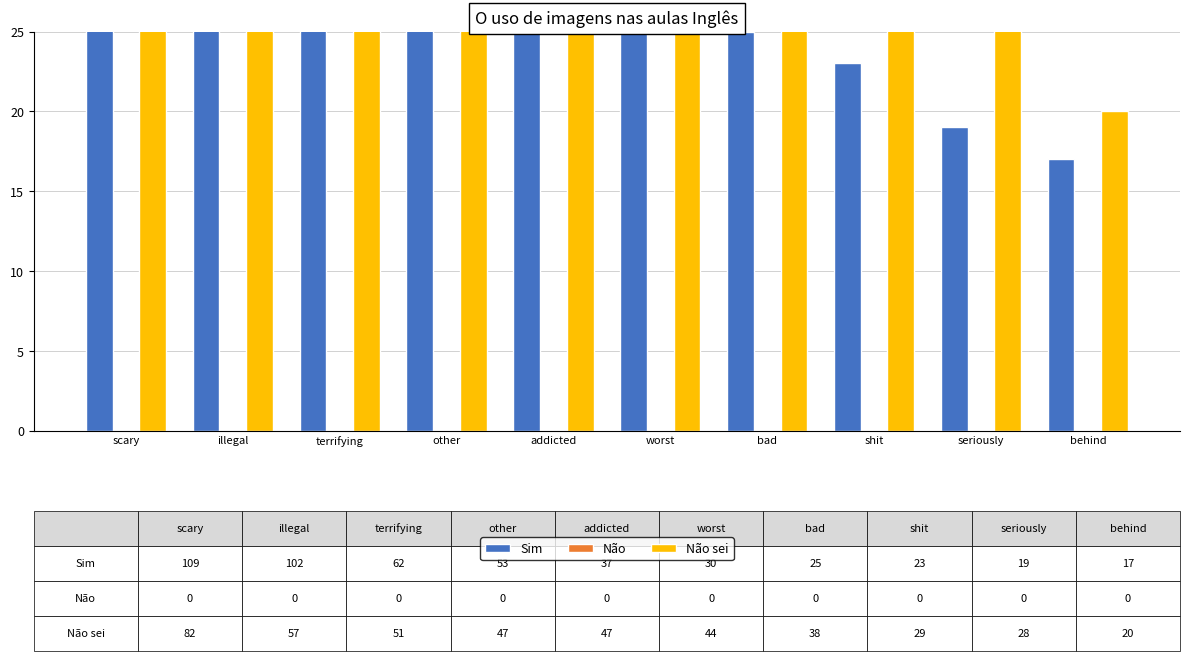

What is the label of the 2nd bar from the right?

seriously